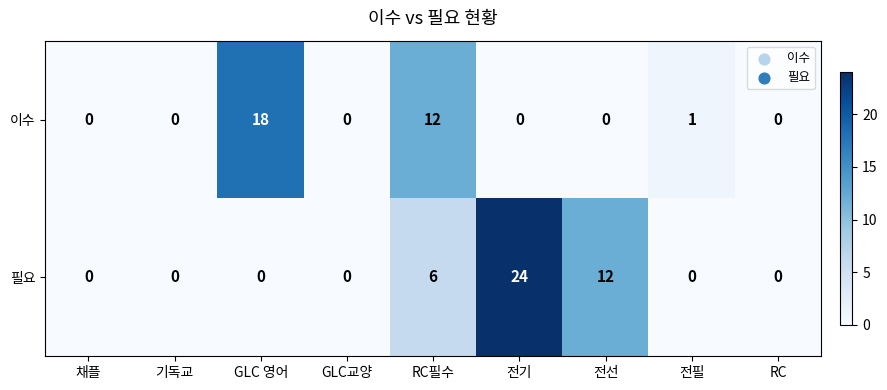

What is the difference between the highest and lowest values at GLC 영어?

18